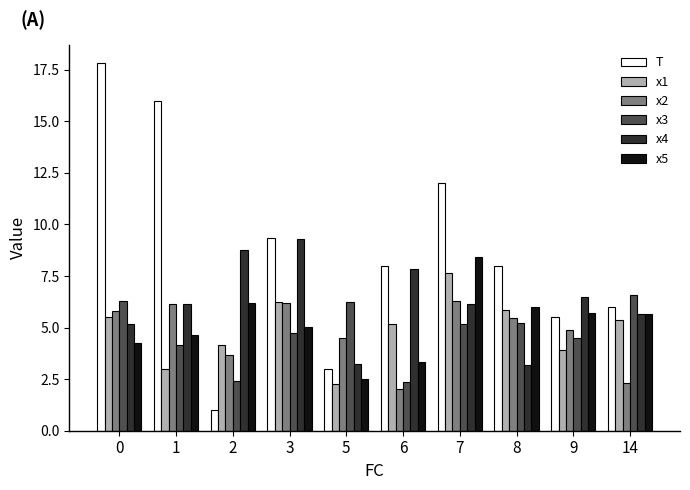

Rank the series by their maximum value, from lowest to highest.

x2, x3, x1, x5, x4, T